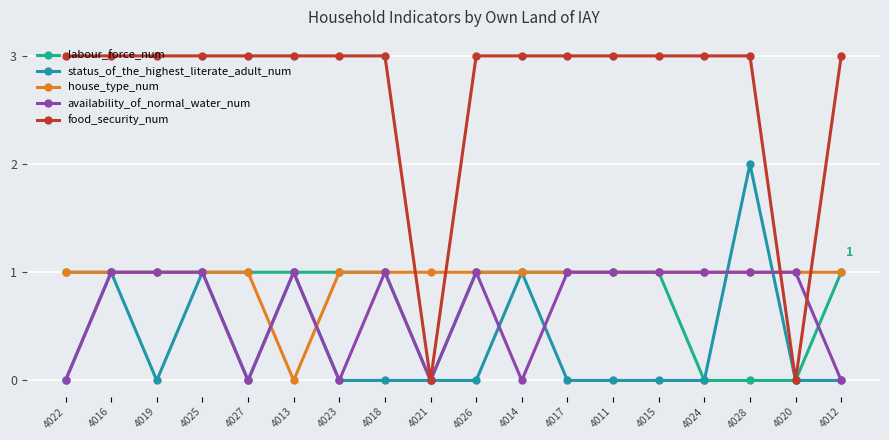

The house_type_num series shows 1 at 4026. True or false?

True